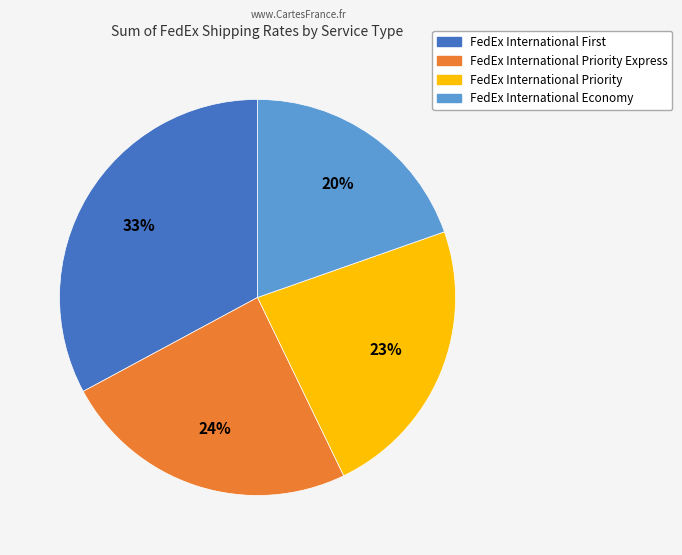

To the nearest percent, what is the average slice percentage?

25%